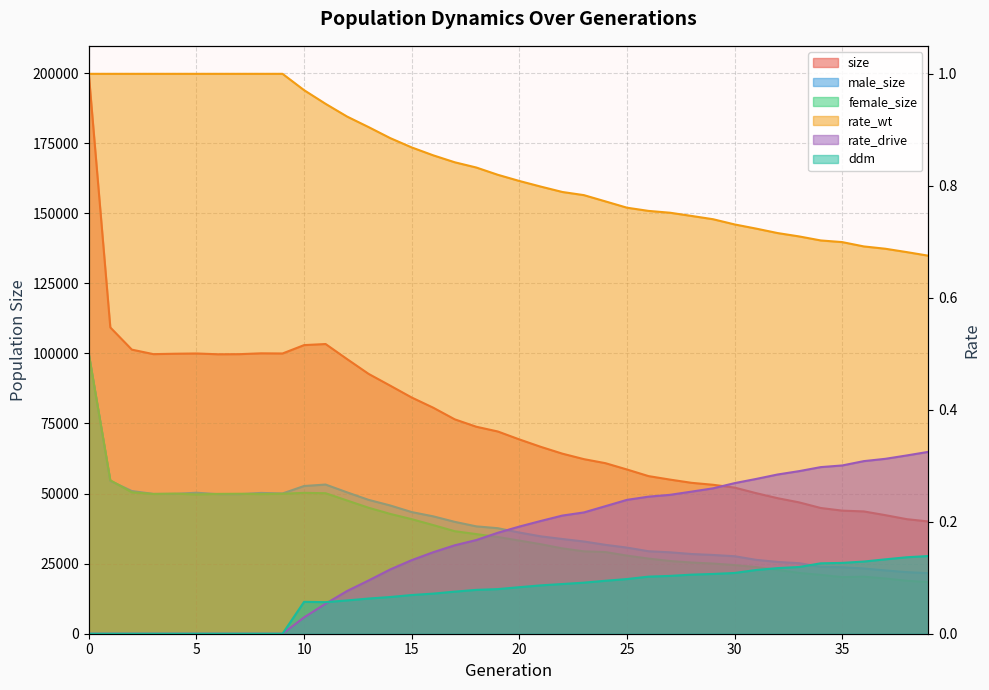

Which series has the largest range (max minus min)?

size